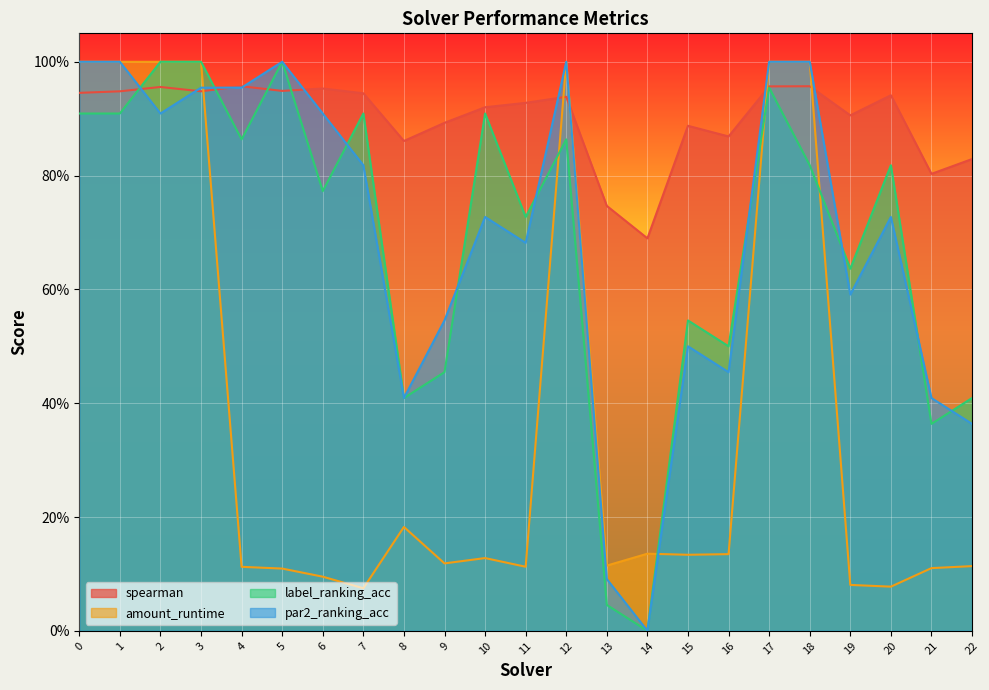

What is the value of the spearman point at the 6th from the left?

0.9